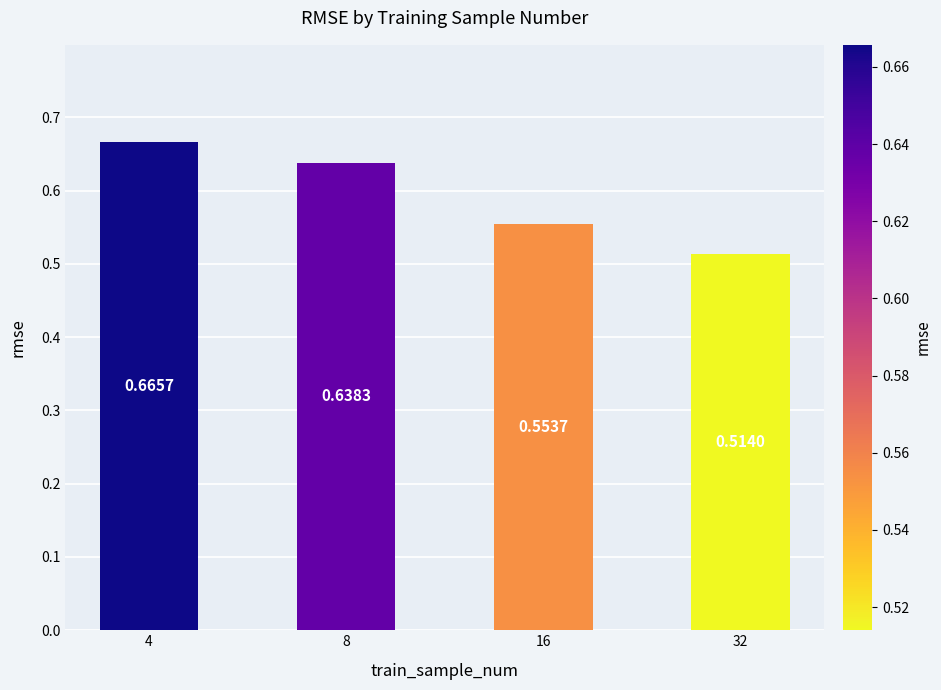

Is it true that the value at 4 is 0.3?

False